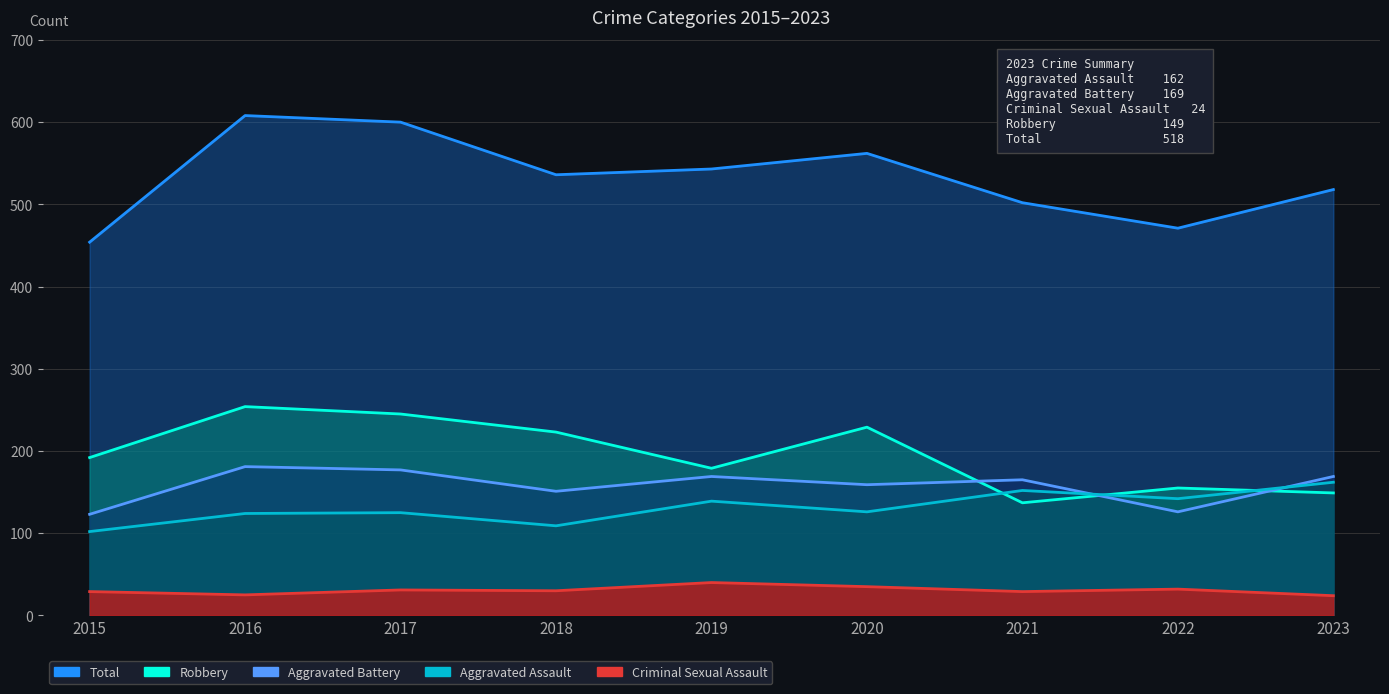

How many data points in Criminal Sexual Assault are above 30?

4